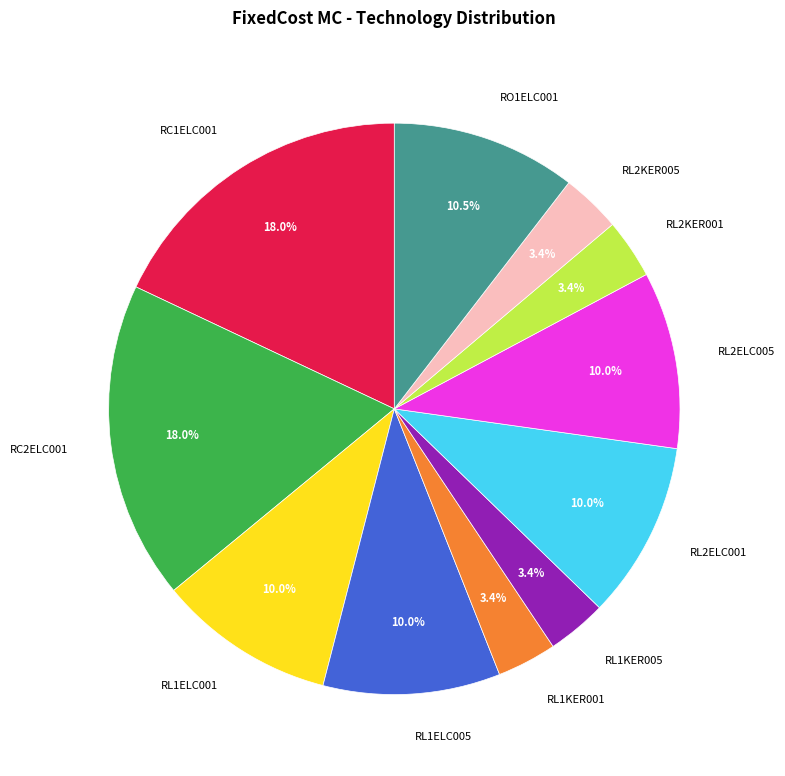

What portion of the pie excludes RL1ELC001?

90.0%